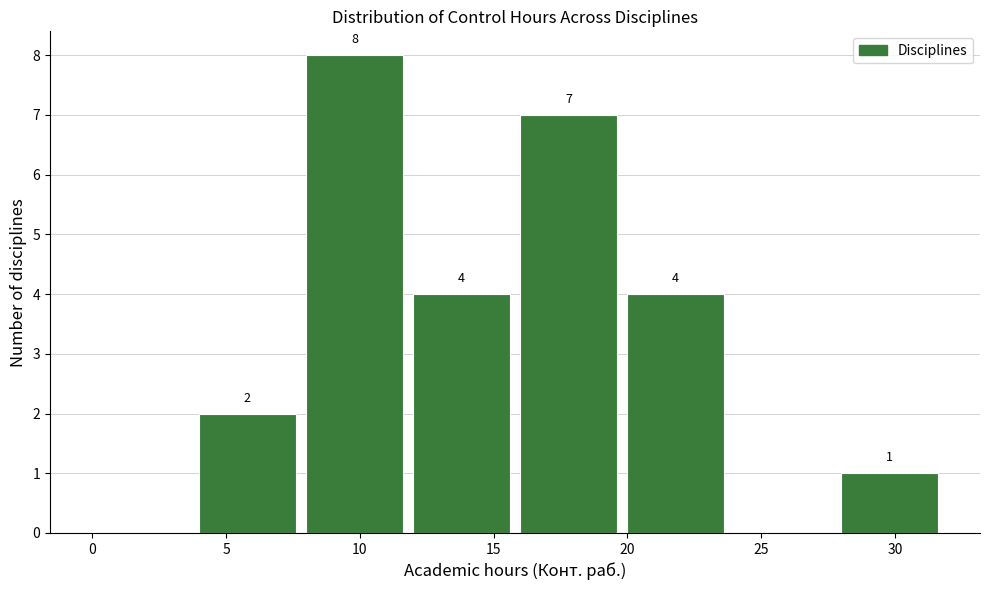

Which range on the x-axis has the tallest bar?

8 to 12